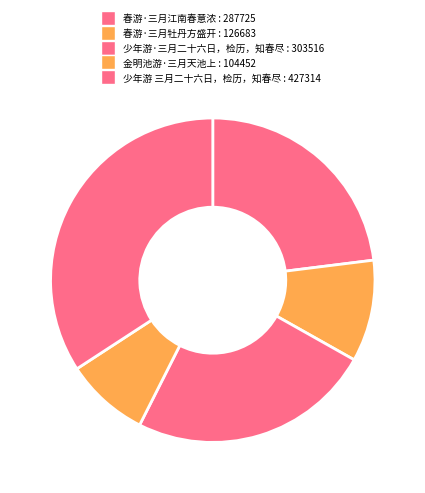

Approximately how many times larger is the value at 春游·三月牡丹方盛开 compared to 少年游·三月二十六日，检历，知春尽?

0.4